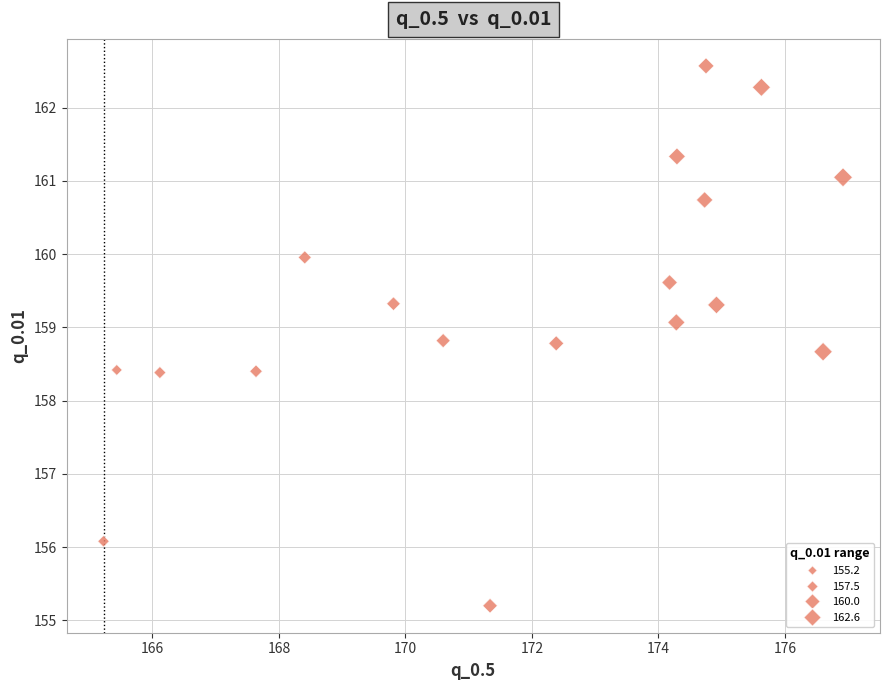

What is the range of X values (max minus min)?

11.7